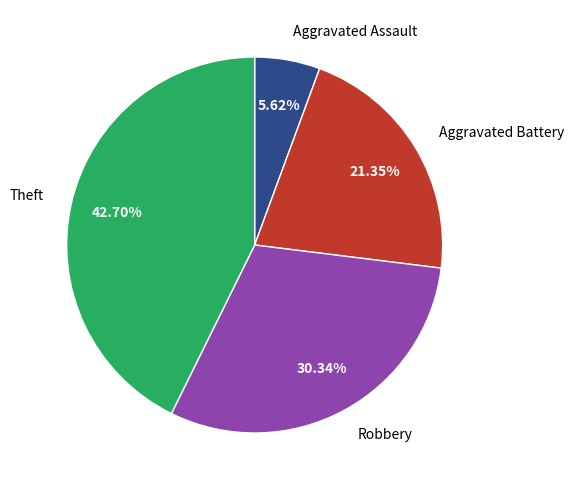

What percentage is the Aggravated Battery slice, to the nearest percent?

21%